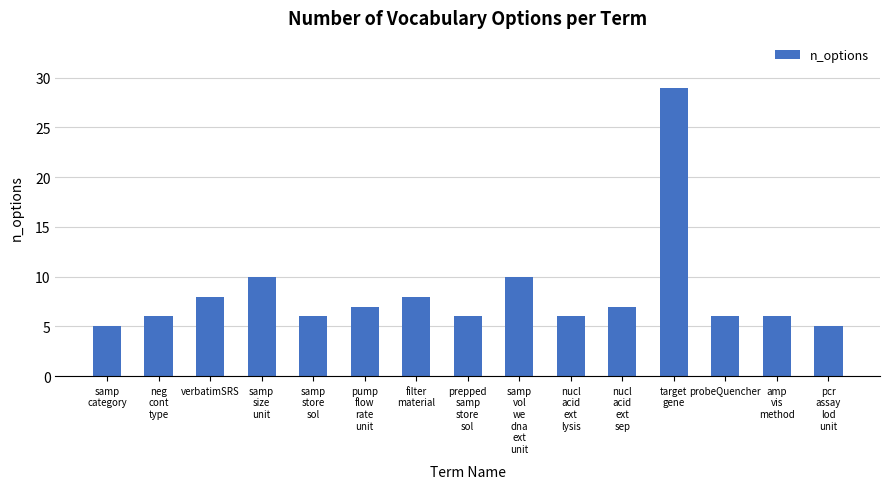

True or false: the data shows 6 at probeQuencher.

True